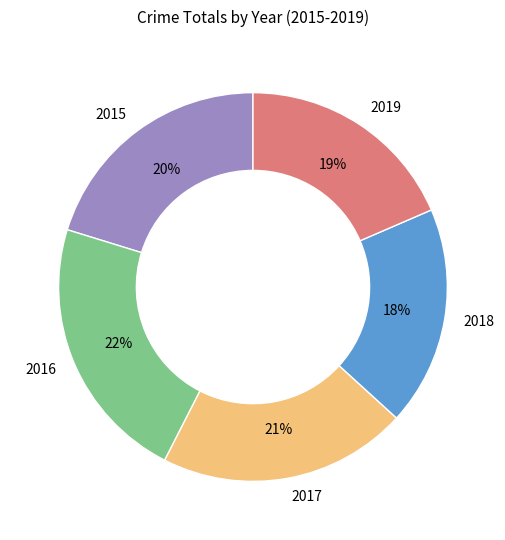

What percentage is the 2018 slice, to the nearest percent?

18%